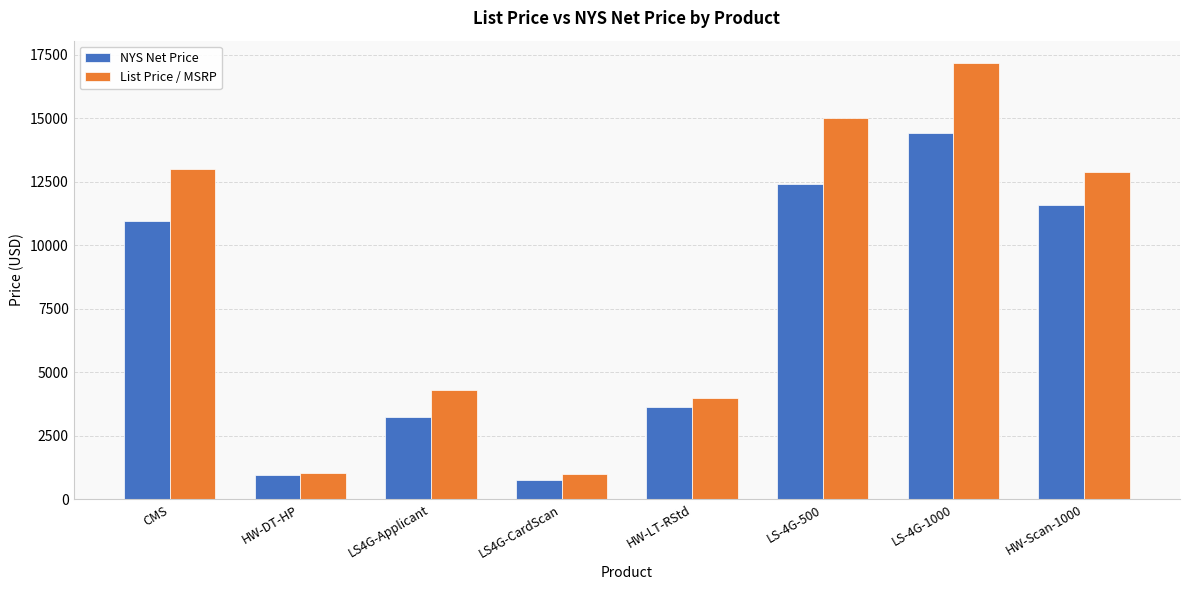

Rank the series by their average value, from lowest to highest.

NYS Net Price, List Price / MSRP